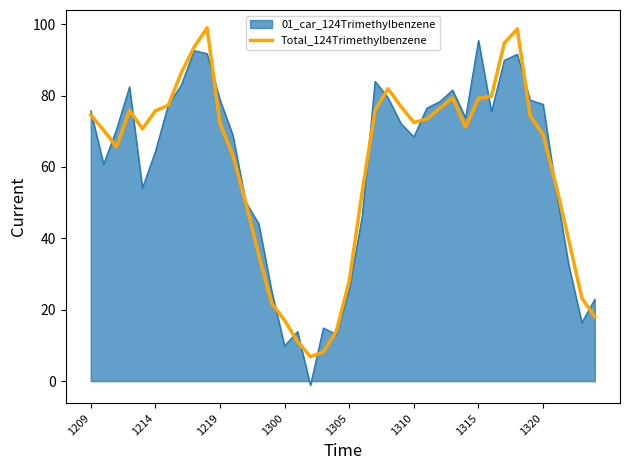

What is the highest value of the Total_124Trimethylbenzene series?

99.0